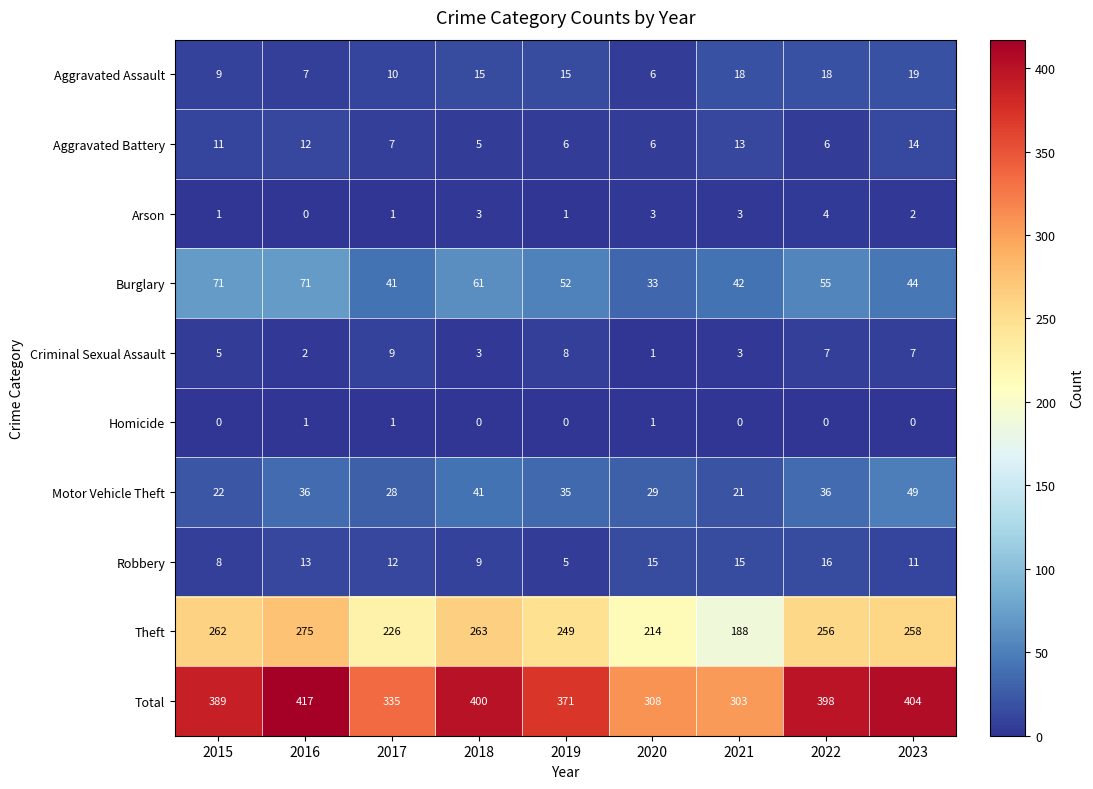

At which label is Criminal Sexual Assault closest to 5?

2015